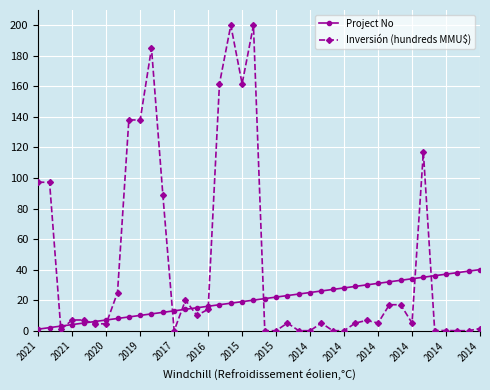

At how many categories does at least one series exceed 68?

11